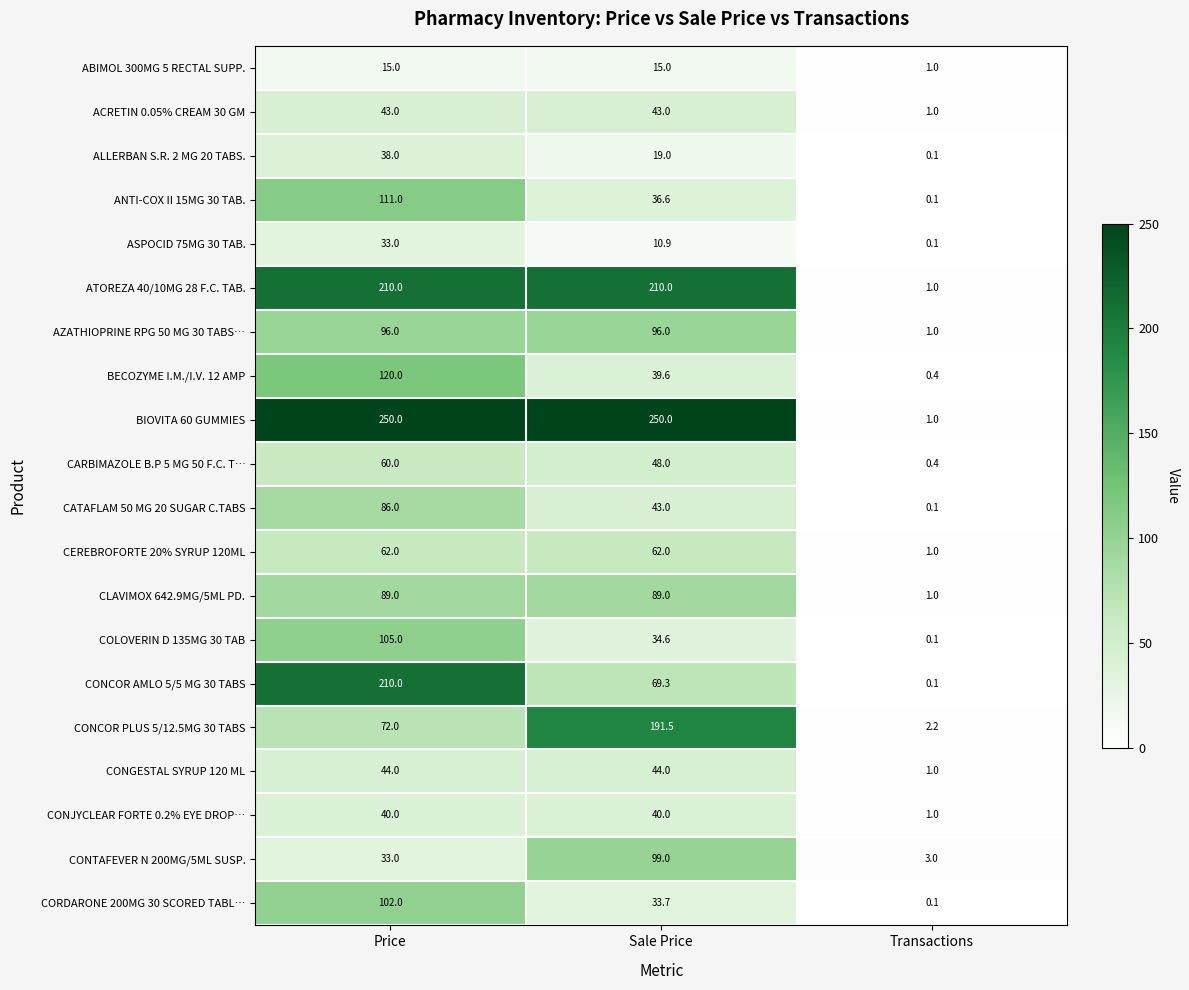

What is the maximum value for COLOVERIN D 135MG 30 TAB?

105.0